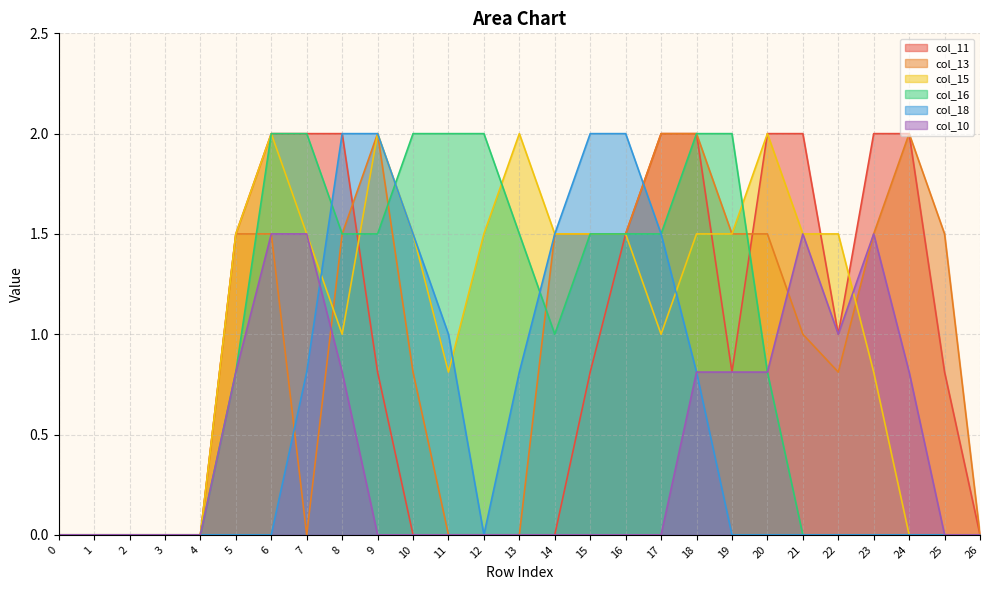

How many interior local valleys does the col_16 series have?

1